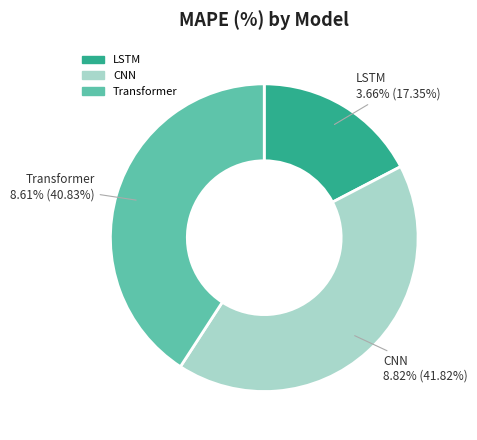

True or false: Transformer accounts for 41% of the total.

True